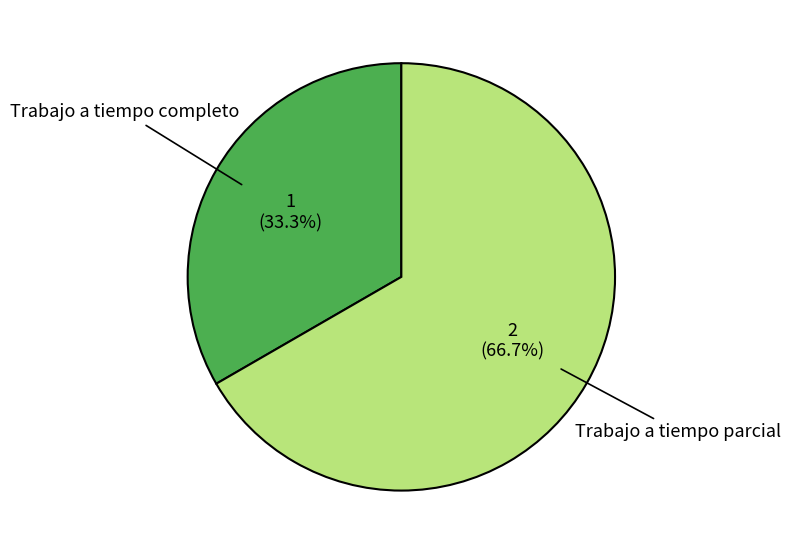

Rank the categories by value from lowest to highest.

Trabajo a tiempo completo, Trabajo a tiempo parcial